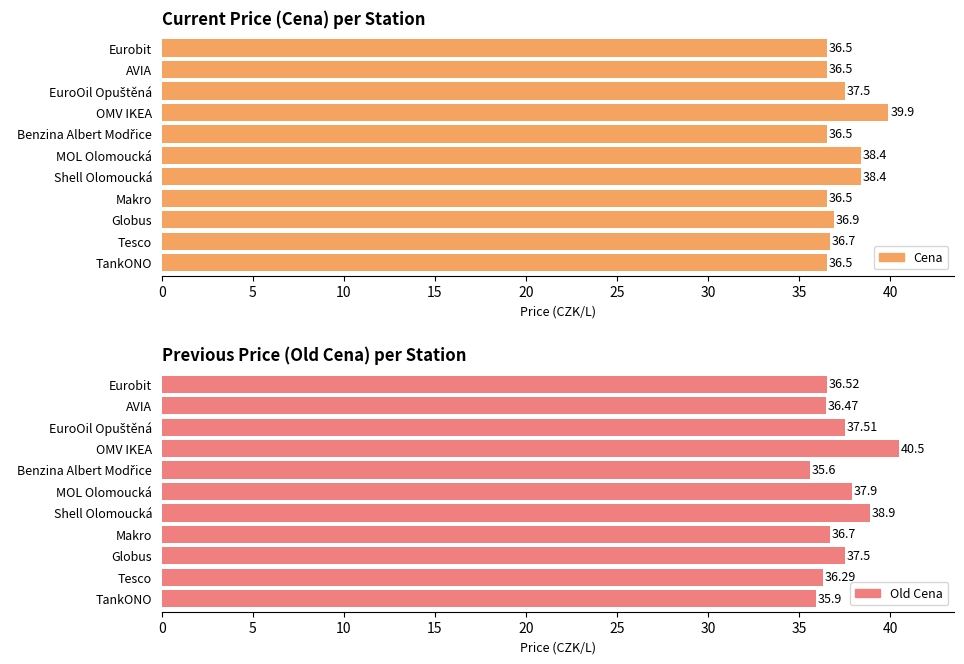

Reading left to right, what are all the values shown in this chart?

Cena: TankONO=36.5	Tesco=36.7	Globus=36.9	Makro=36.5	Shell Olomoucká=38.4	MOL Olomoucká=38.4	Benzina Albert Modřice=36.5	OMV IKEA=39.9	EuroOil Opuštěná=37.5	AVIA=36.5	Eurobit=36.5
Old Cena: TankONO=35.9	Tesco=36.3	Globus=37.5	Makro=36.7	Shell Olomoucká=38.9	MOL Olomoucká=37.9	Benzina Albert Modřice=35.6	OMV IKEA=40.5	EuroOil Opuštěná=37.5	AVIA=36.5	Eurobit=36.5